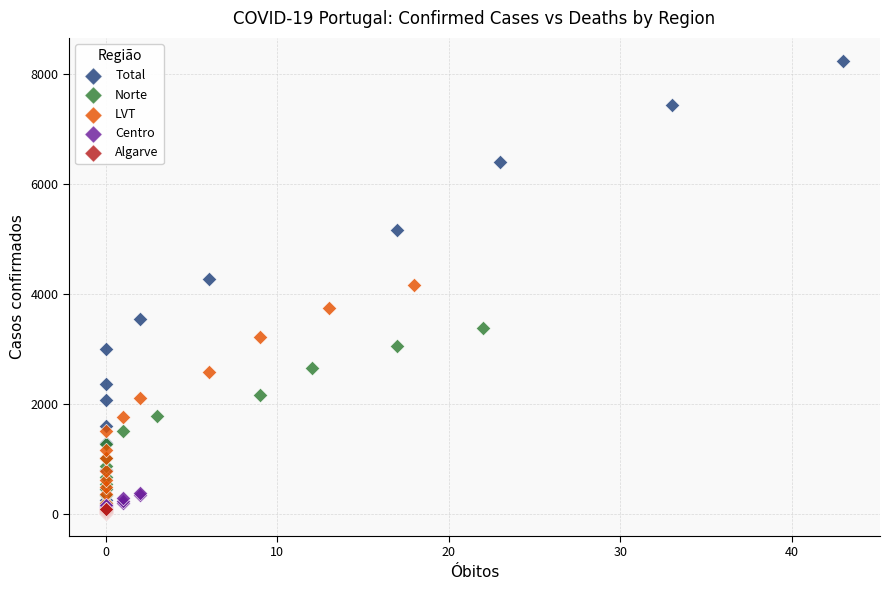

What are all the series names shown in the legend?

Total, Norte, LVT, Centro, Algarve